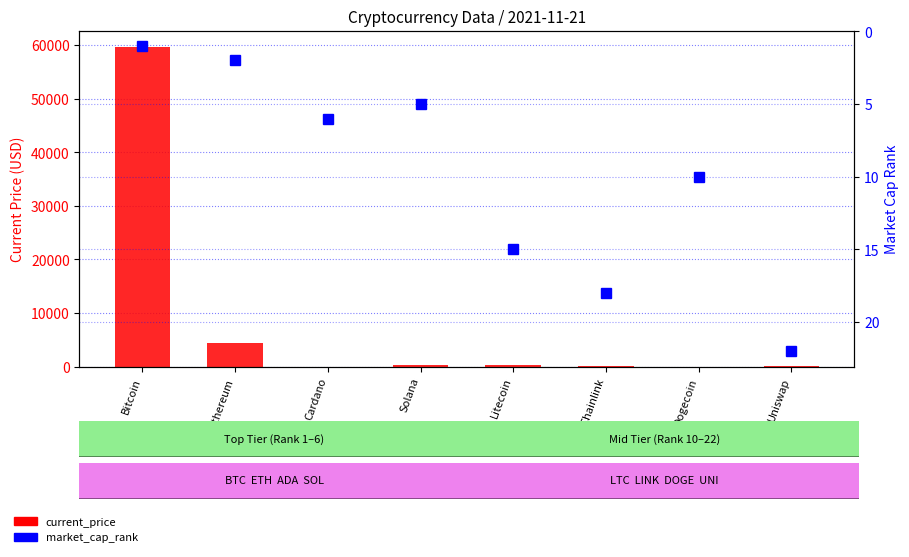

The value of market_cap_rank at Solana is 3.3. True or false?

False